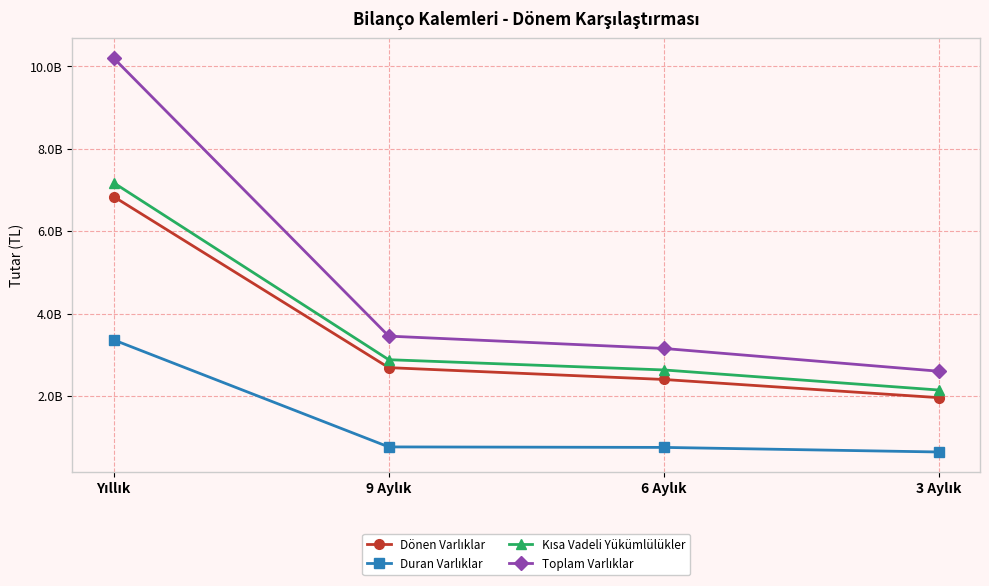

Does the chart have visible grid lines?

Yes